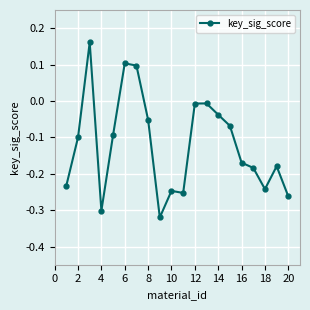

What is the difference between the maximum and second lowest values?

0.5